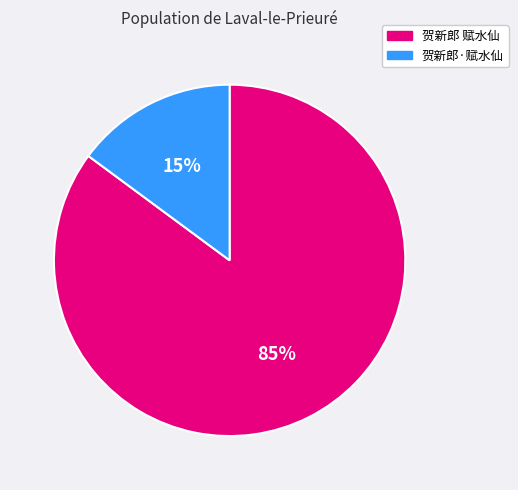

How many slices are in this pie chart?

2